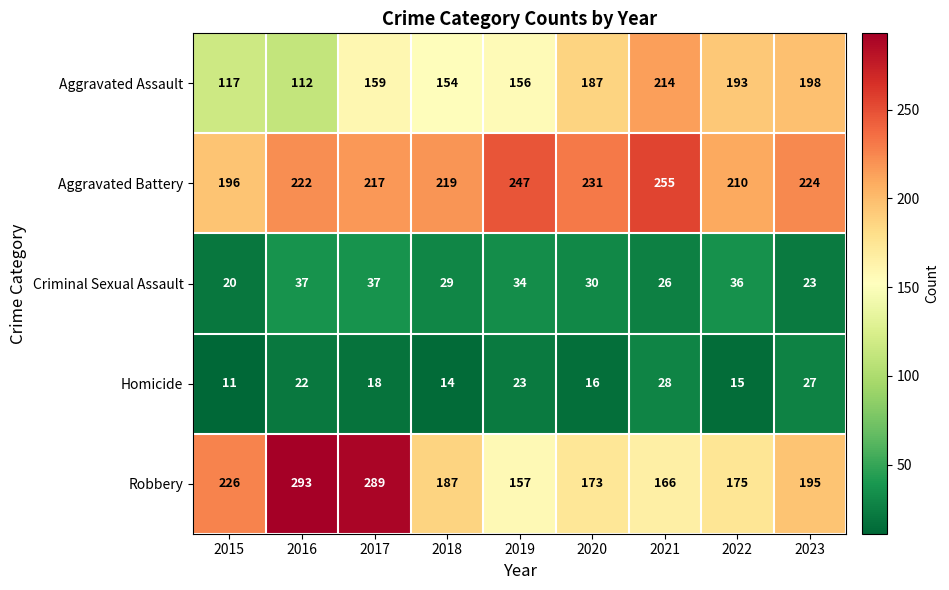

At which category is the sum across all series the highest?

2017